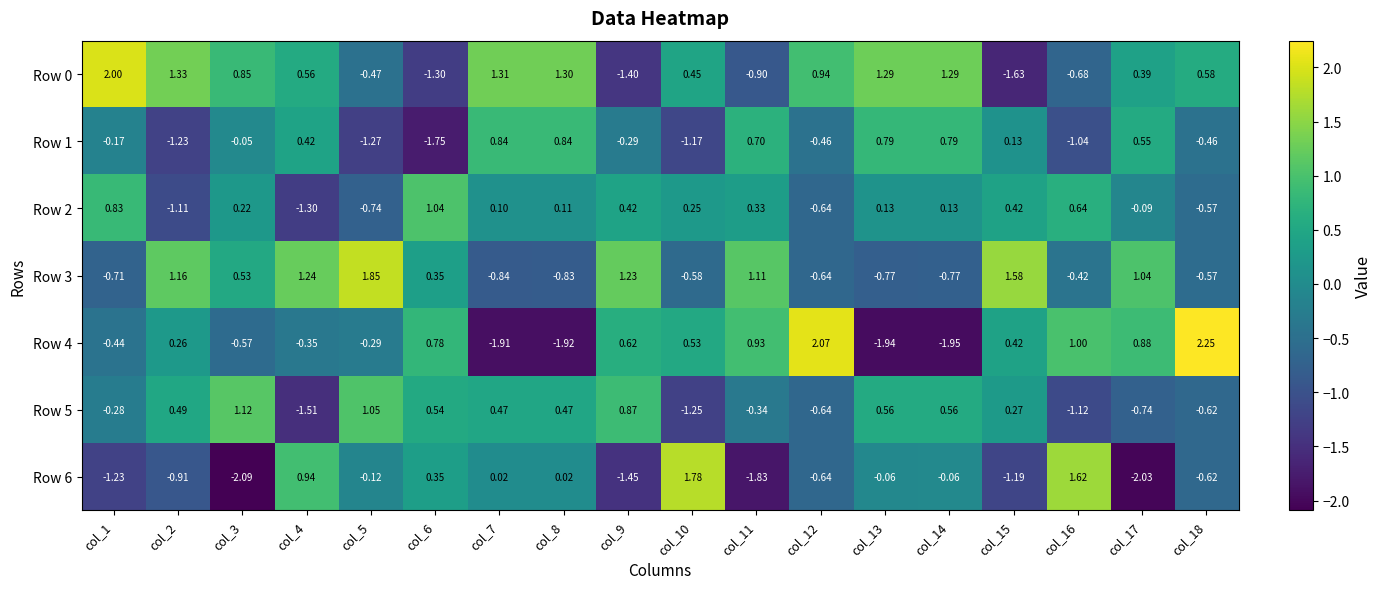

Is the value of Row 5 at col_17 greater than the value of Row 0 at col_4?

No